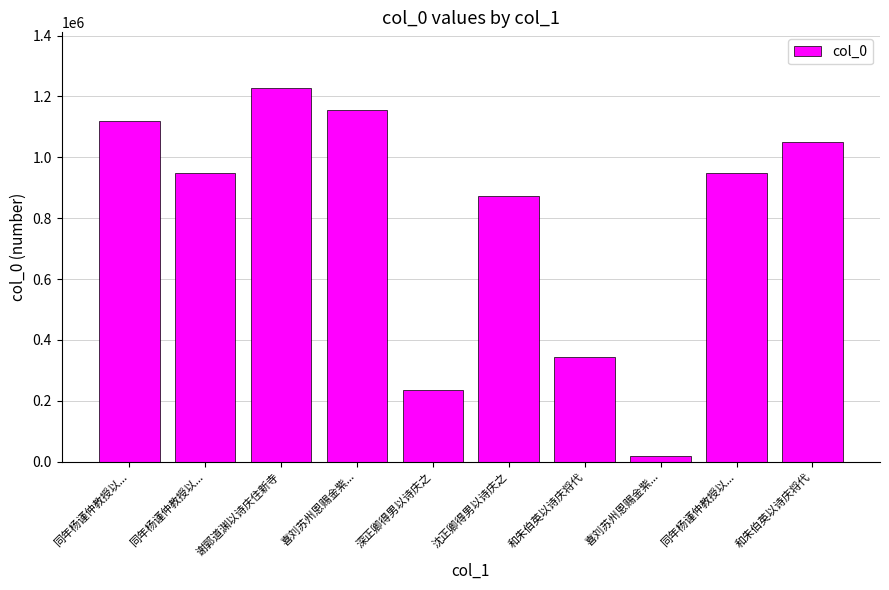

Are the bars horizontal?

No